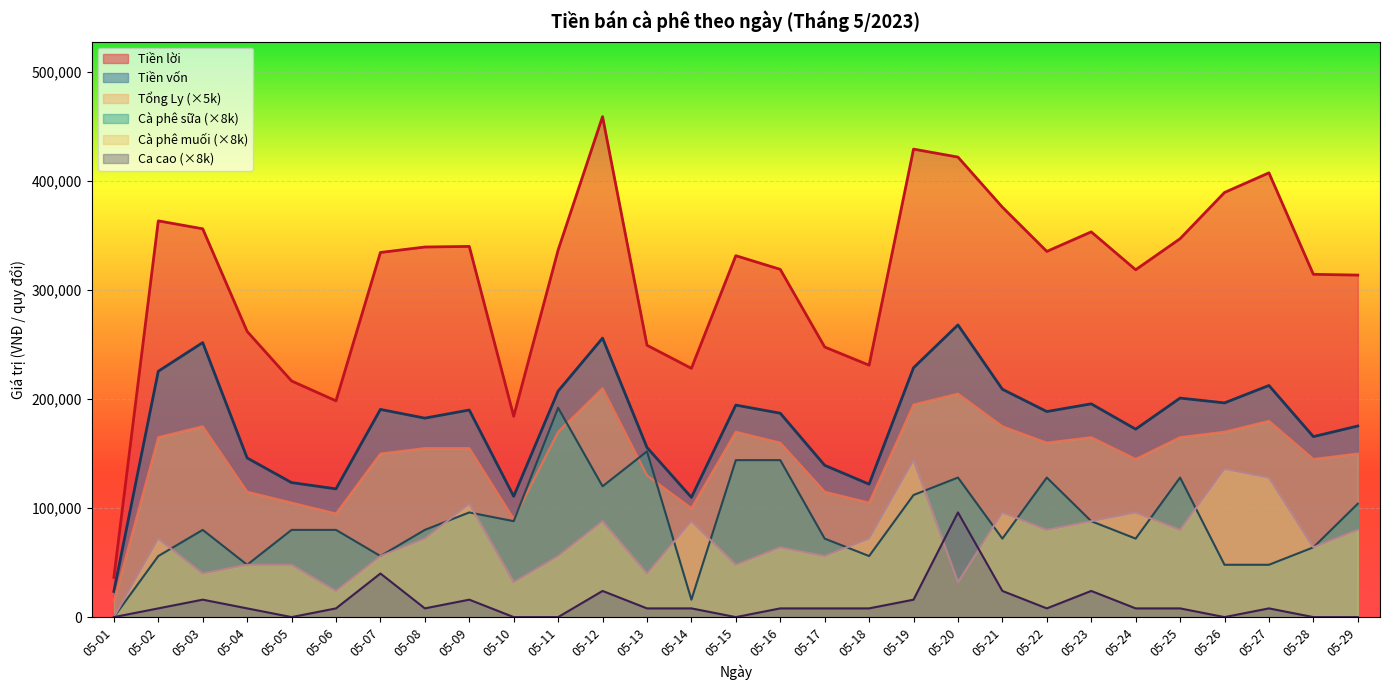

Which series ends up on top after the final intersection of Ca cao and Cà phê muối?

Cà phê muối